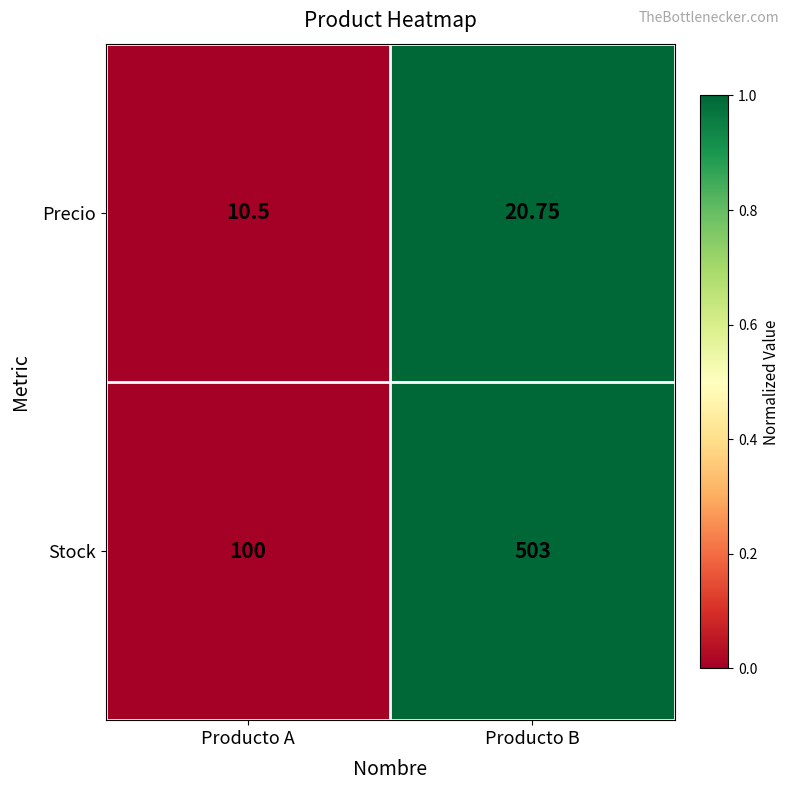

Which series has the largest range (max minus min)?

Stock